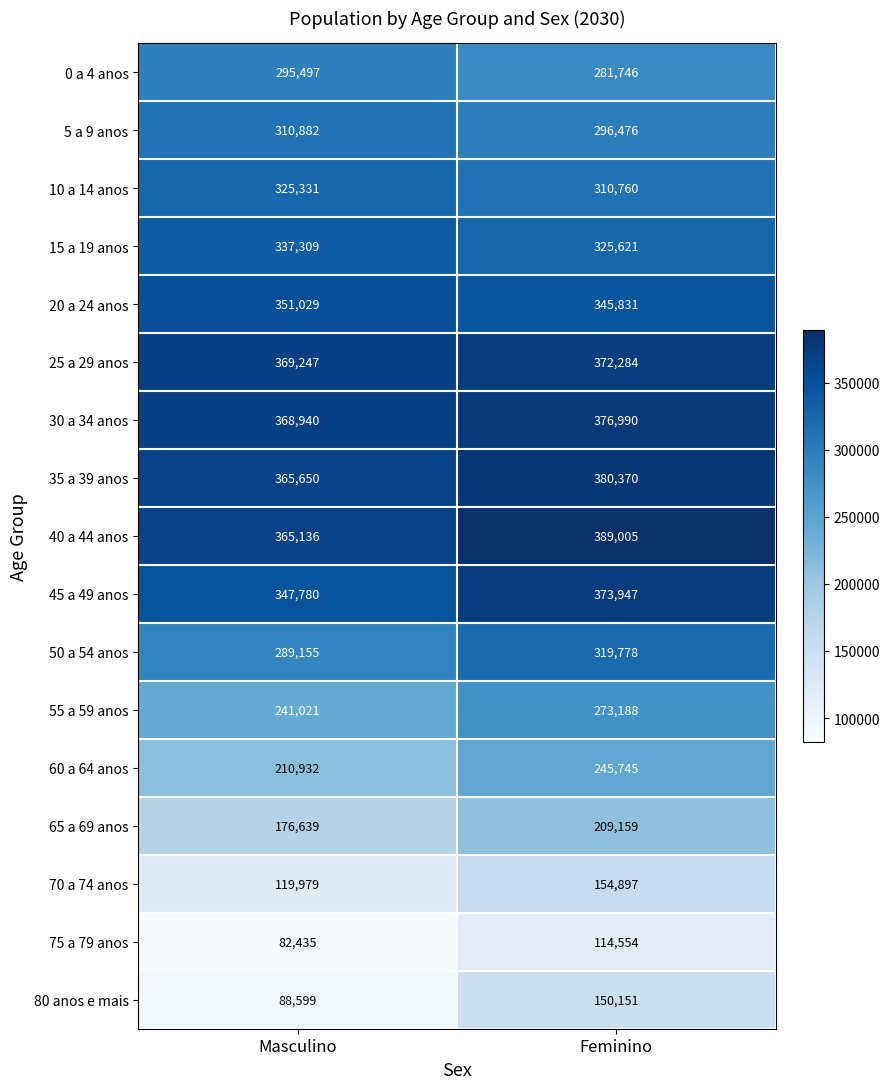

List the series in order of their peak value, highest first.

40 a 44 anos, 35 a 39 anos, 30 a 34 anos, 45 a 49 anos, 25 a 29 anos, 20 a 24 anos, 15 a 19 anos, 10 a 14 anos, 50 a 54 anos, 5 a 9 anos, 0 a 4 anos, 55 a 59 anos, 60 a 64 anos, 65 a 69 anos, 70 a 74 anos, 80 anos e mais, 75 a 79 anos